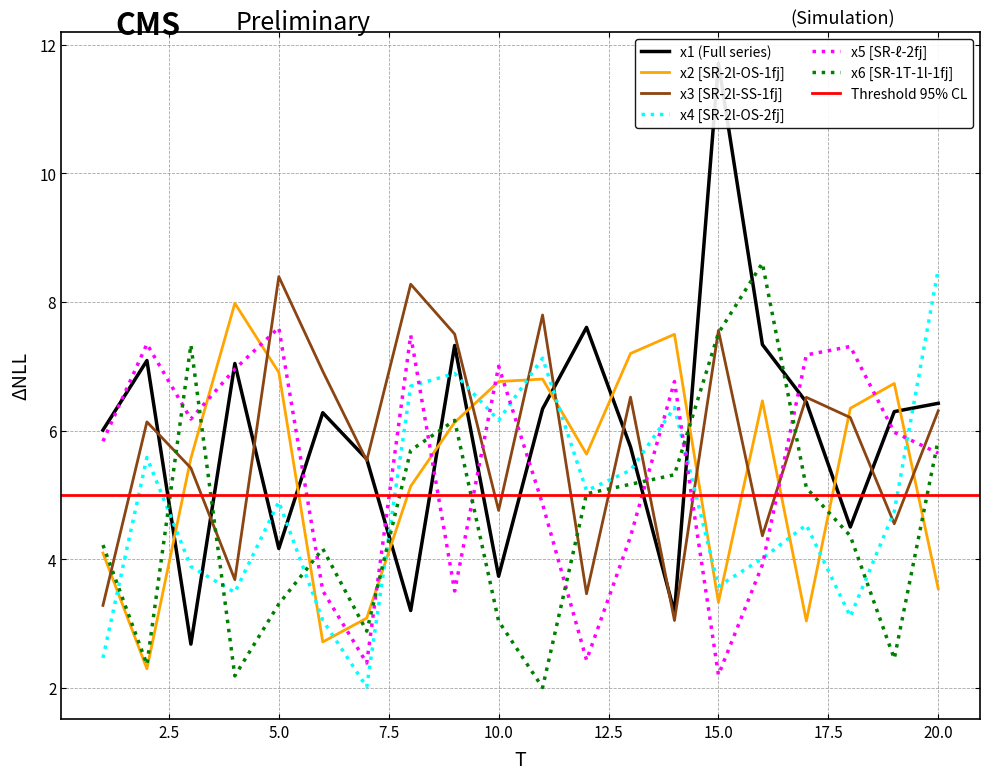

What is the minimum value for x3?

3.0